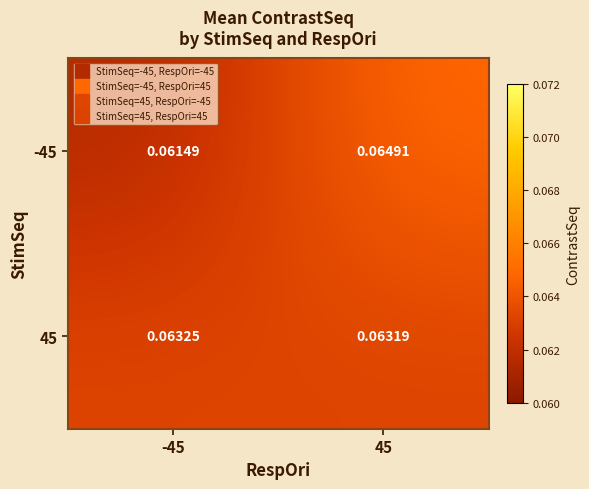

Which series has the largest total across all categories?

45